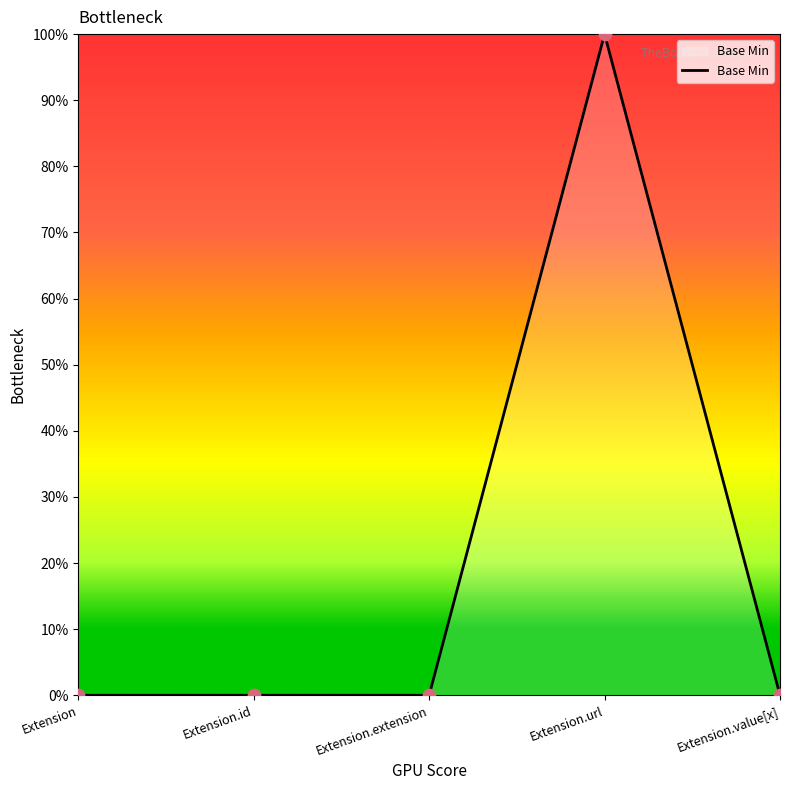

Between Extension and Extension.extension, which is larger?

Extension